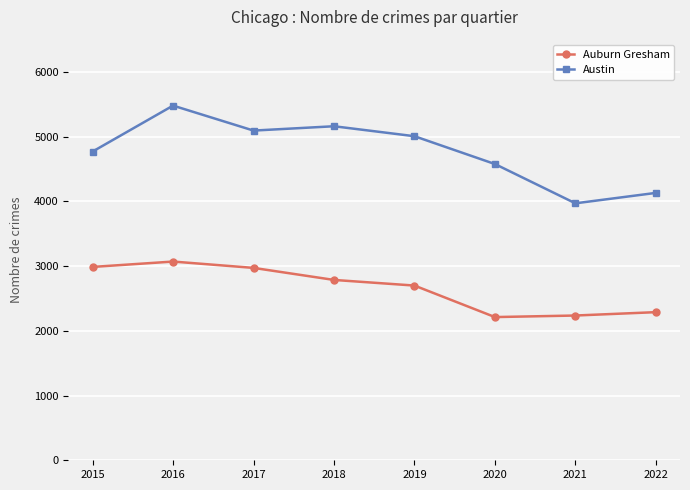

What is the sum of all Auburn Gresham values?

21258